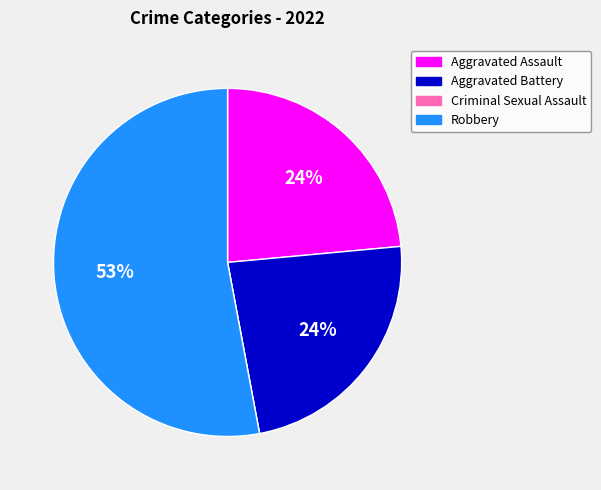

True or false: Robbery accounts for 53% of the total.

True